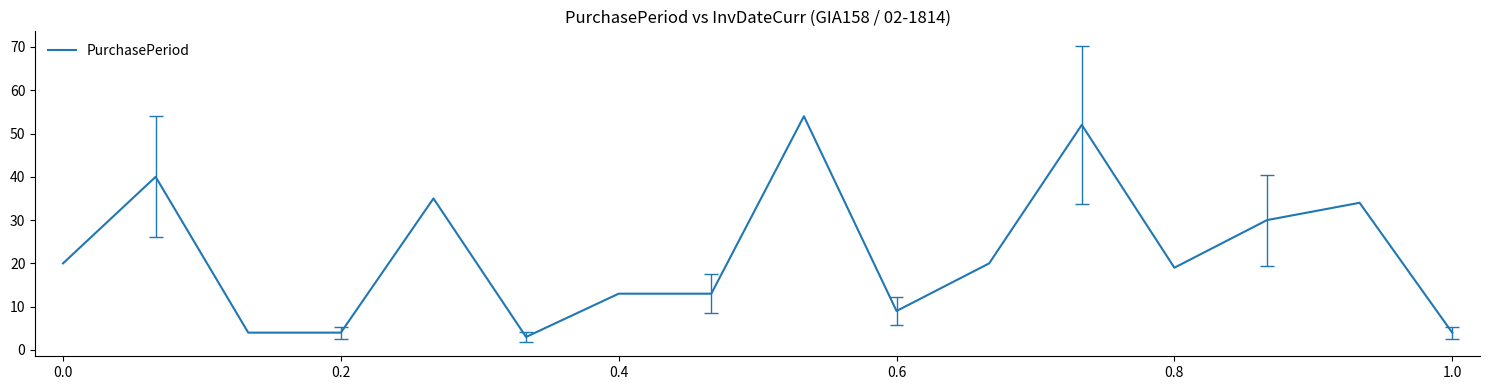

What is the difference between the maximum and minimum values?

51